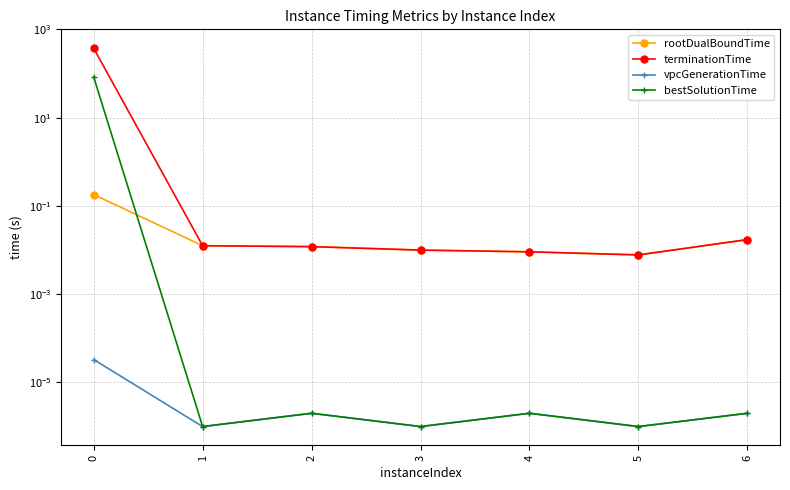

Rank the categories by vpcGenerationTime value from highest to lowest.

0, 2, 4, 6, 1, 3, 5